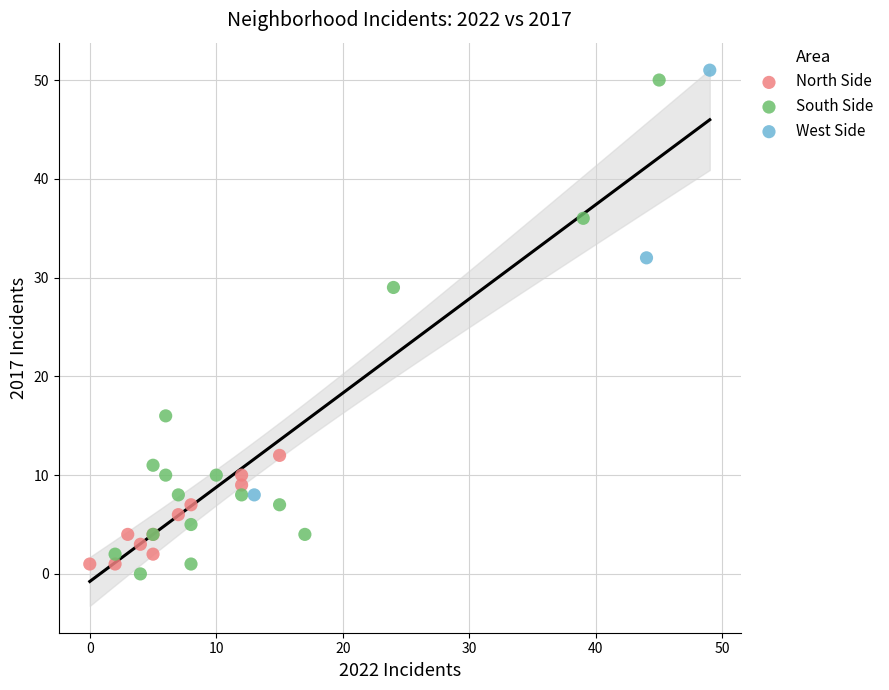

Which series has the widest spread of Y values?

South Side